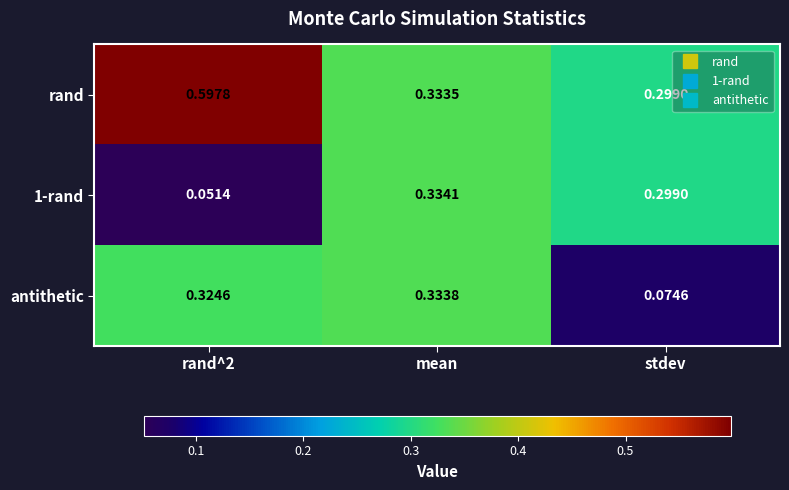

At which label is antithetic closest to 0?

stdev